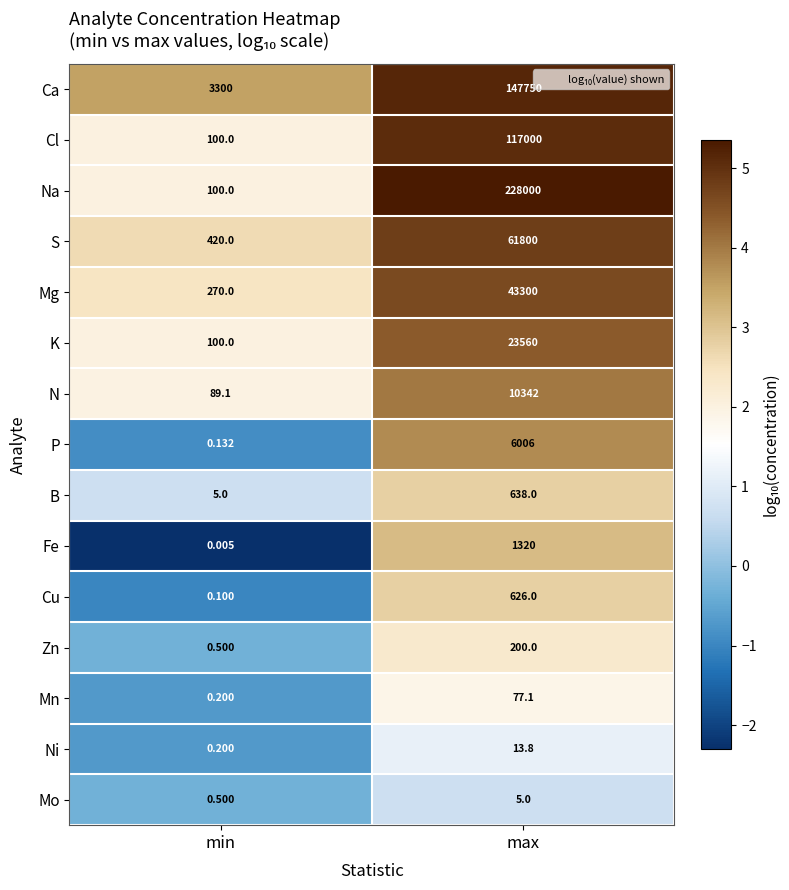

Which series has the largest total across all categories?

Na